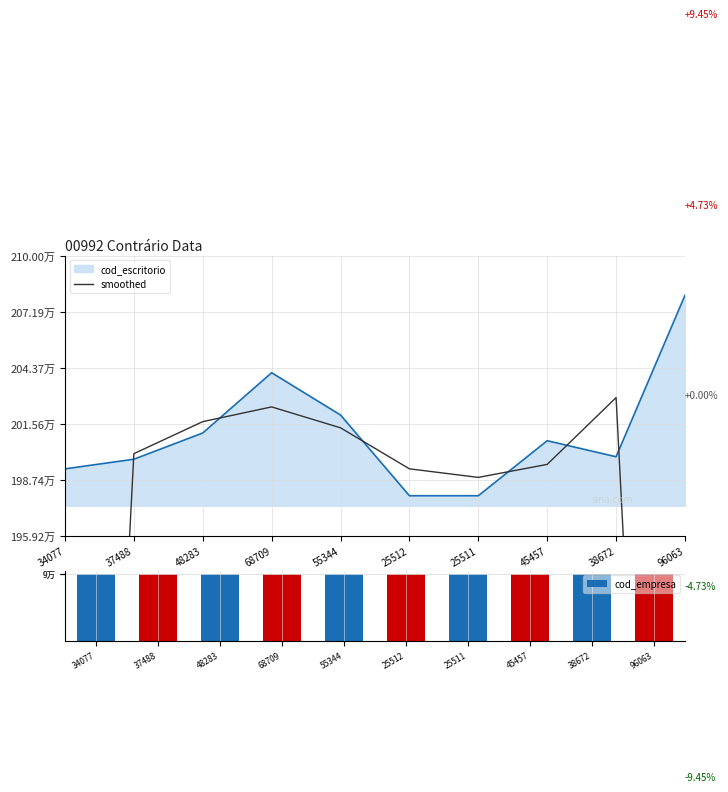

At which category does the chart reach its minimum across all series?

34077